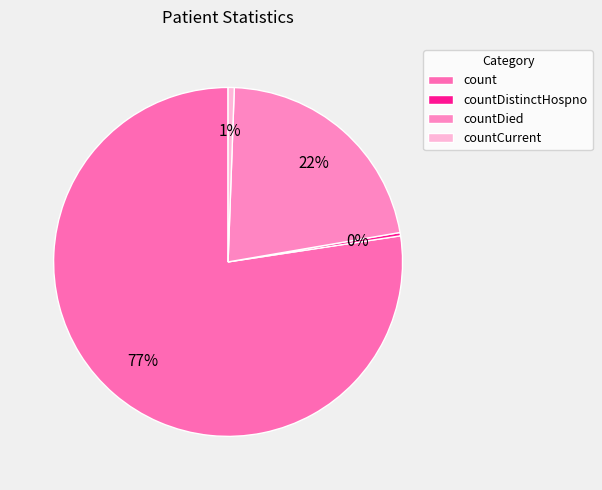

Which slice represents more than half of the pie?

count